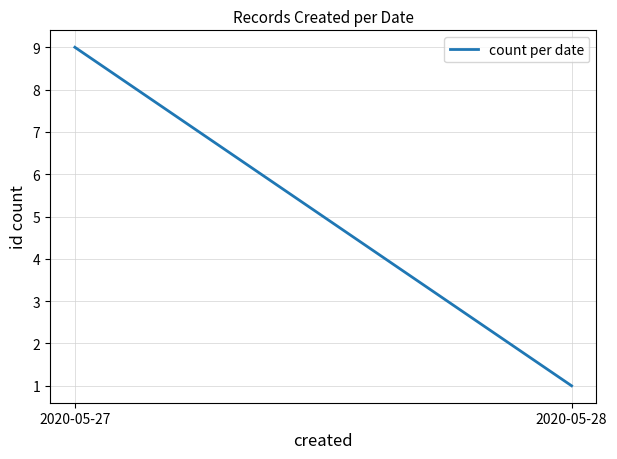

Reading right to left, list all the values displayed in this chart.

1	9